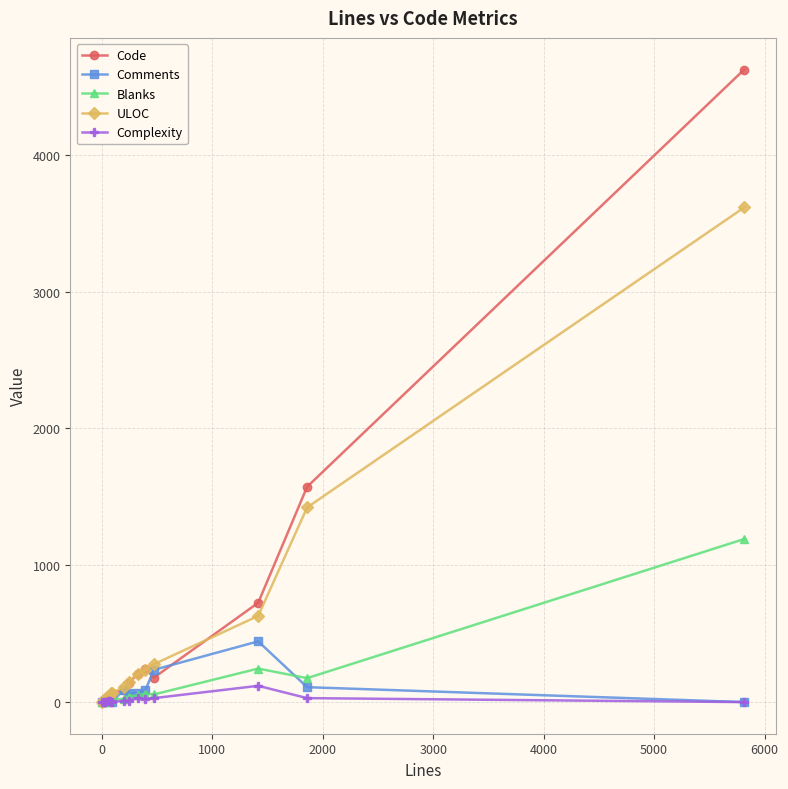

True or false: Blanks has more than 0 interior local peaks.

True